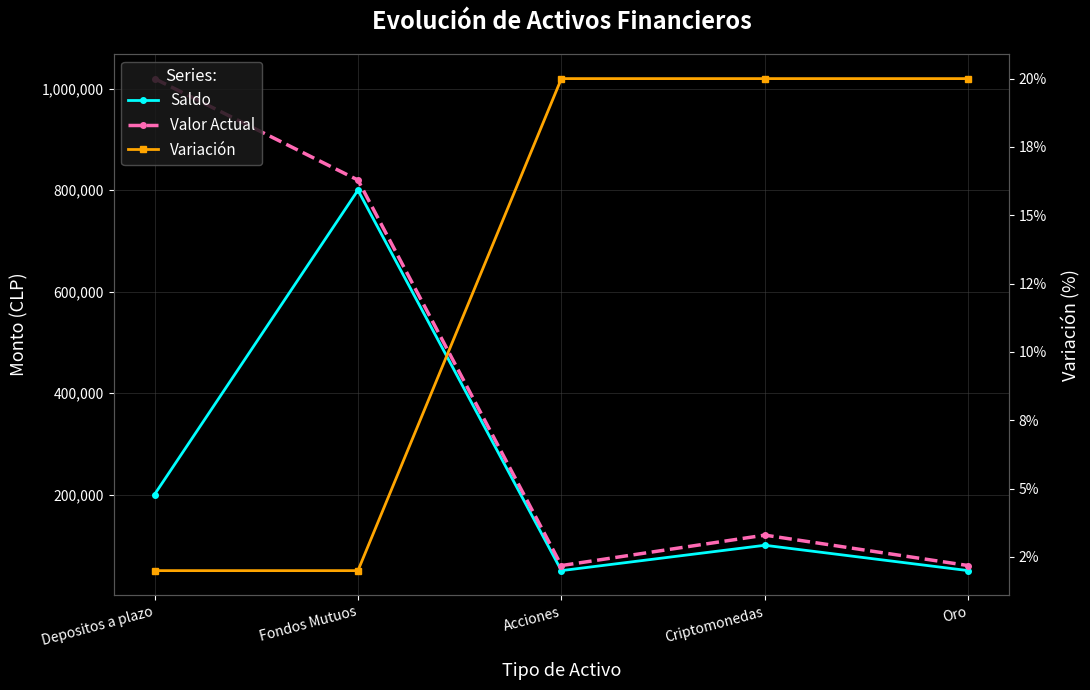

Between Criptomonedas and Depositos a plazo, which is larger?

Depositos a plazo